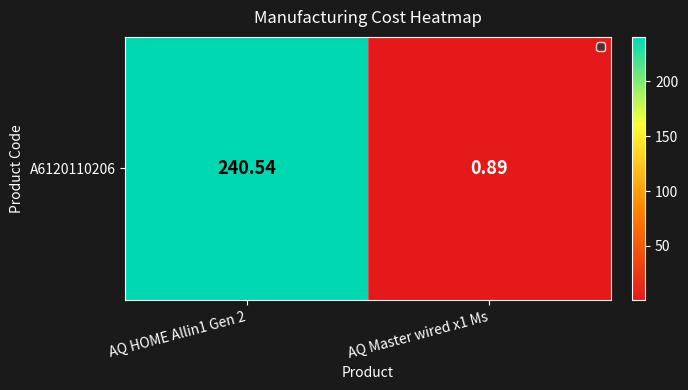

How many series are shown in this chart?

1